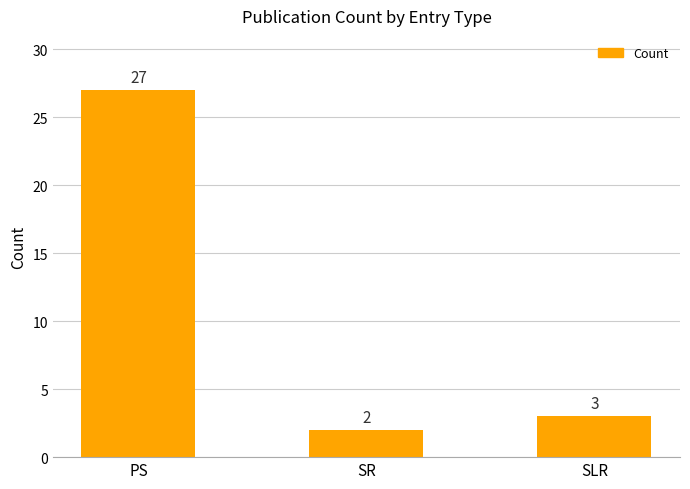

Reading right to left, extract all data points from this chart.

SLR=3	SR=2	PS=27